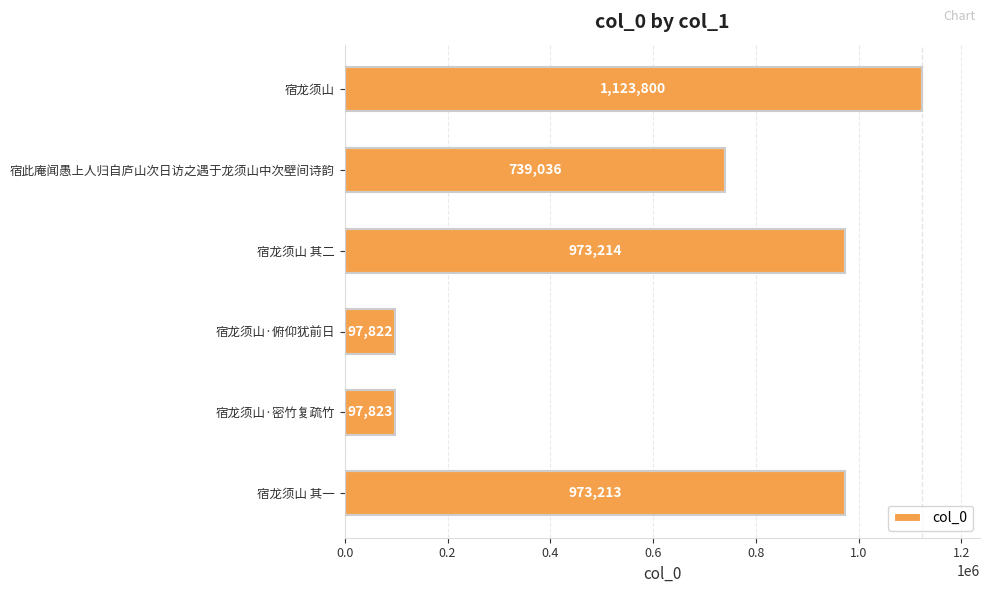

How many series are shown in this chart?

1